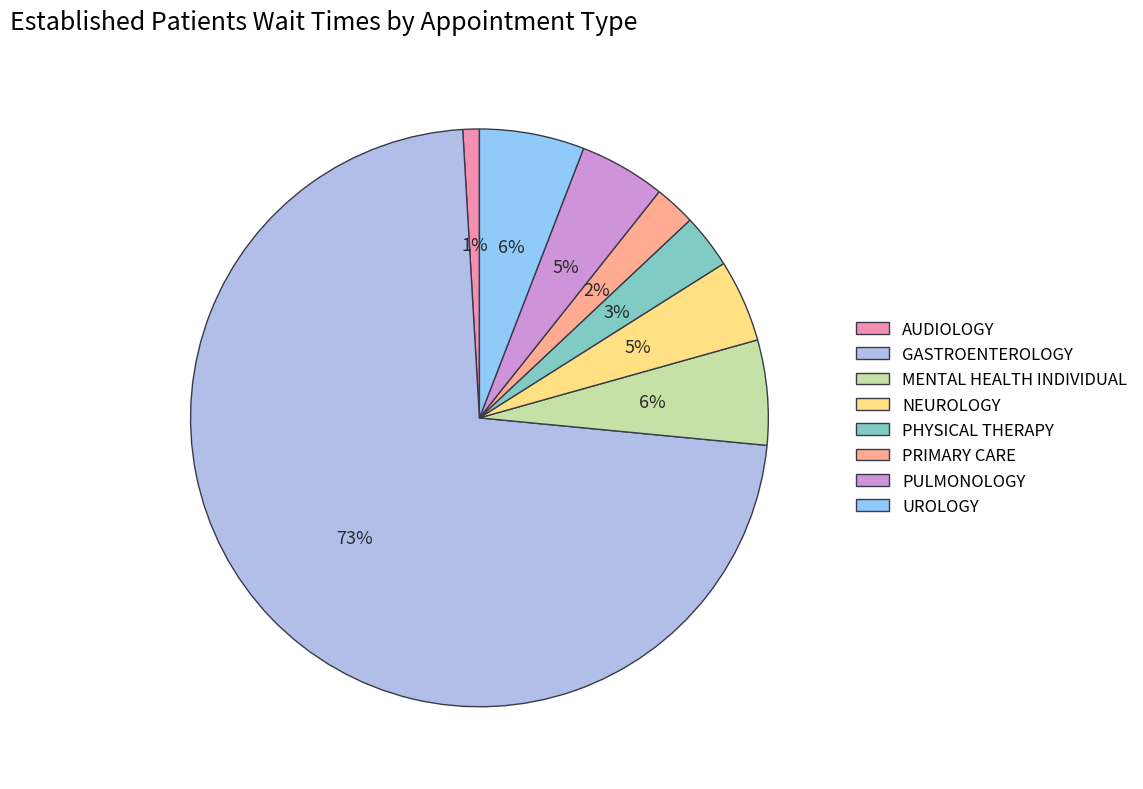

To the nearest percent, what portion does NEUROLOGY represent?

5%